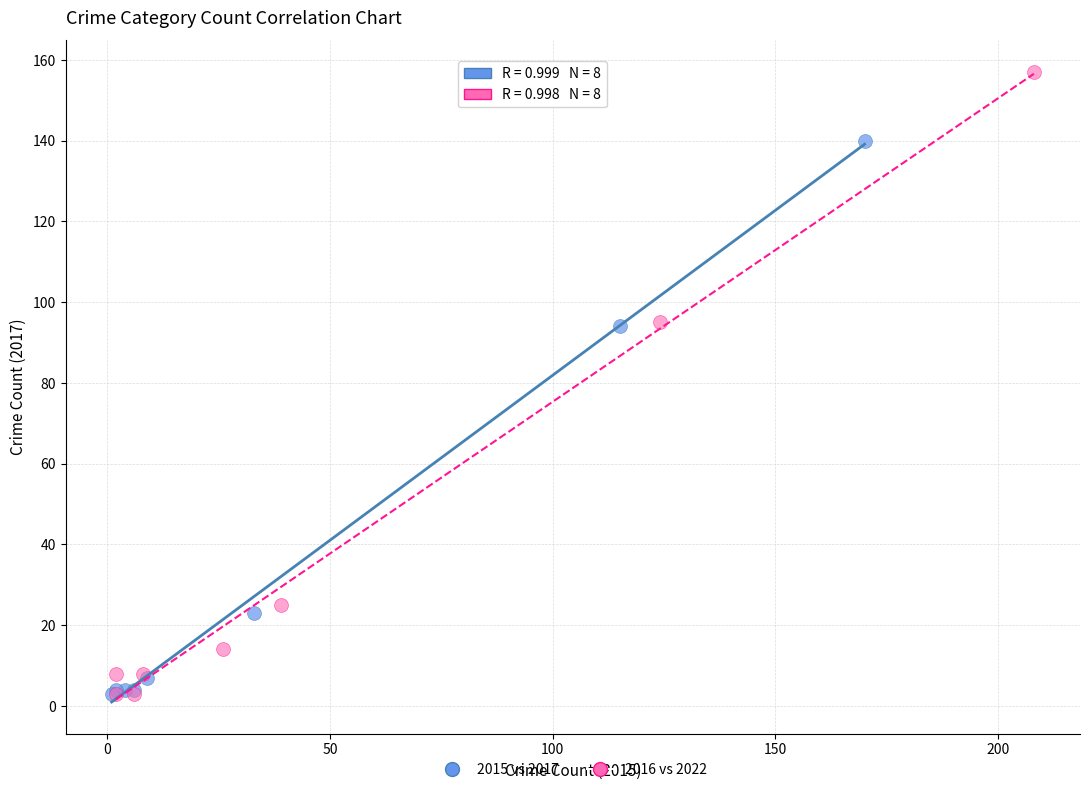

Which series has the widest spread of Y values?

2016 vs 2022